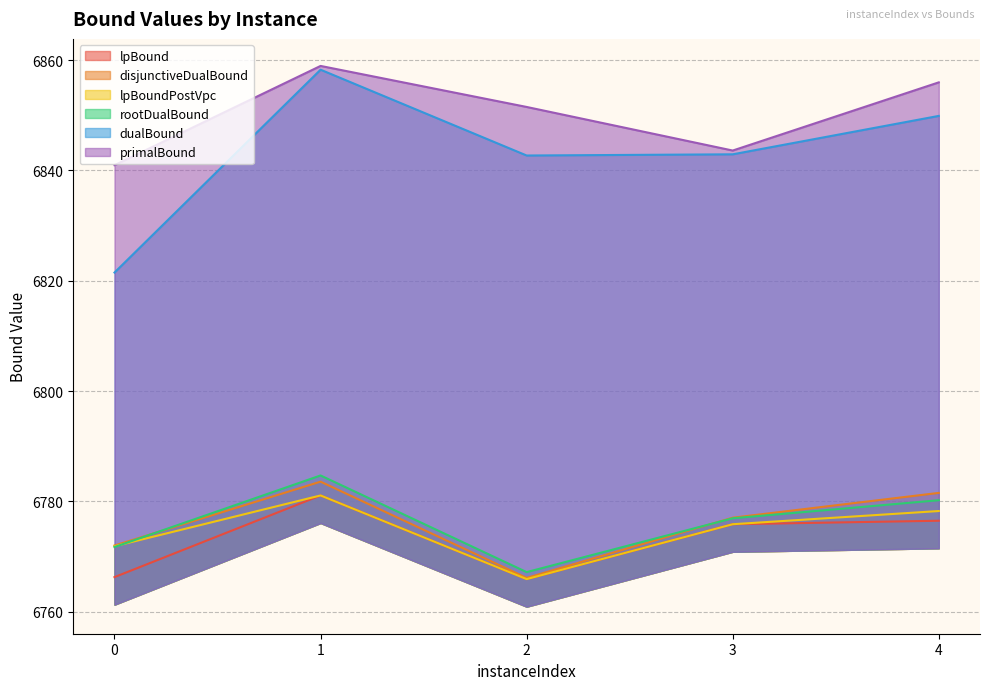

True or false: primalBound and lpBoundPostVpc cross at least once.

False